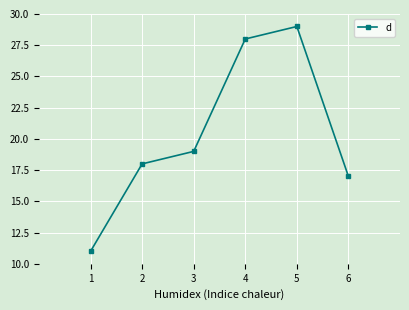

Reading left to right, transcribe all the data shown in this chart.

11	18	19	28	29	17